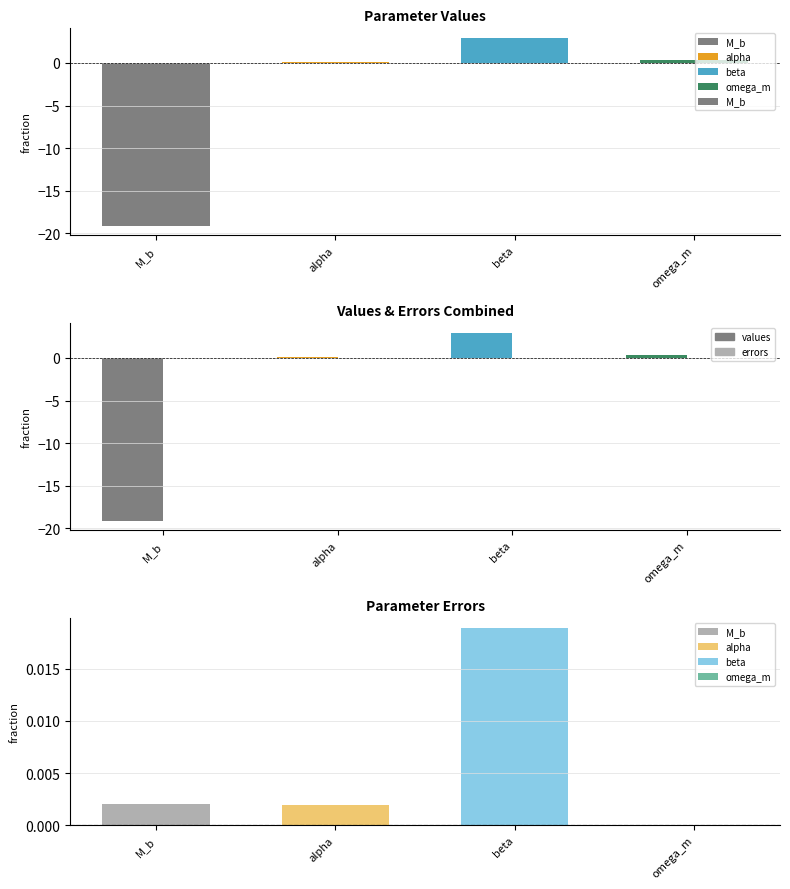

Which series has the widest spread of values?

values